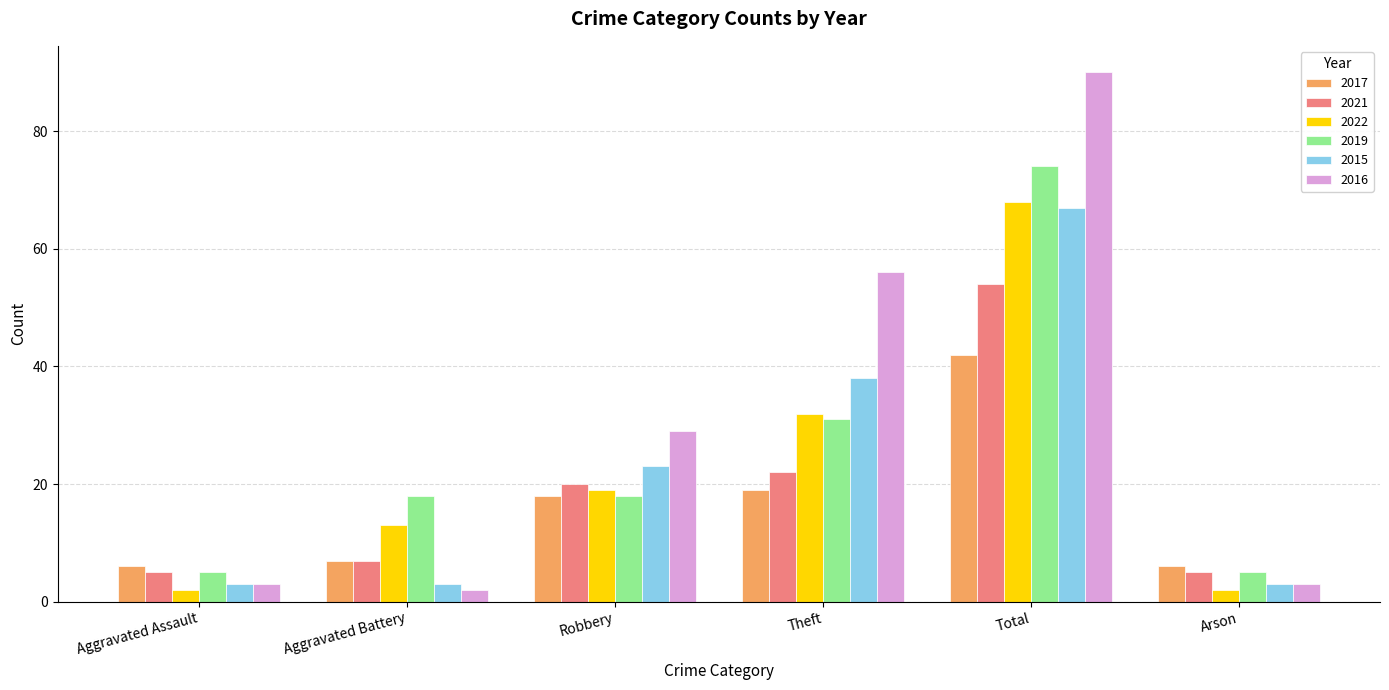

Reading left to right, transcribe all the data shown in this chart.

2017: Aggravated Assault=6	Aggravated Battery=7	Robbery=18	Theft=19	Total=42	Arson=6
2021: Aggravated Assault=5	Aggravated Battery=7	Robbery=20	Theft=22	Total=54	Arson=5
2022: Aggravated Assault=2	Aggravated Battery=13	Robbery=19	Theft=32	Total=68	Arson=2
2019: Aggravated Assault=5	Aggravated Battery=18	Robbery=18	Theft=31	Total=74	Arson=5
2015: Aggravated Assault=3	Aggravated Battery=3	Robbery=23	Theft=38	Total=67	Arson=3
2016: Aggravated Assault=3	Aggravated Battery=2	Robbery=29	Theft=56	Total=90	Arson=3